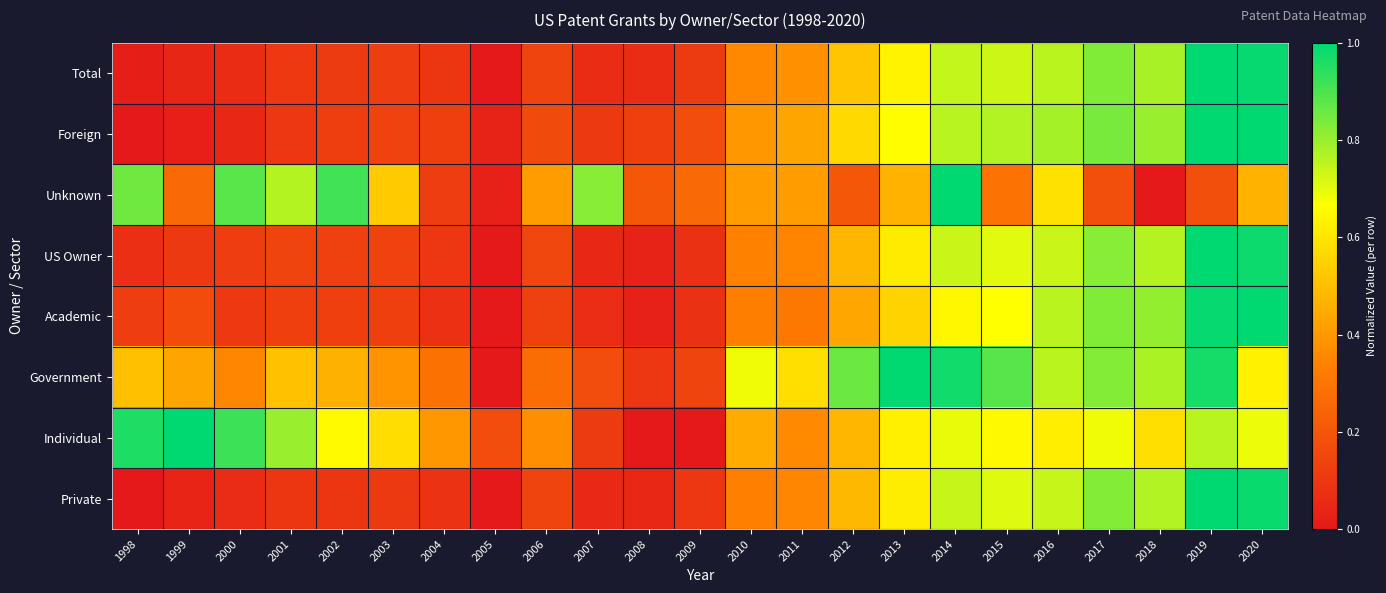

At which category does the chart reach its peak across all series?

2019